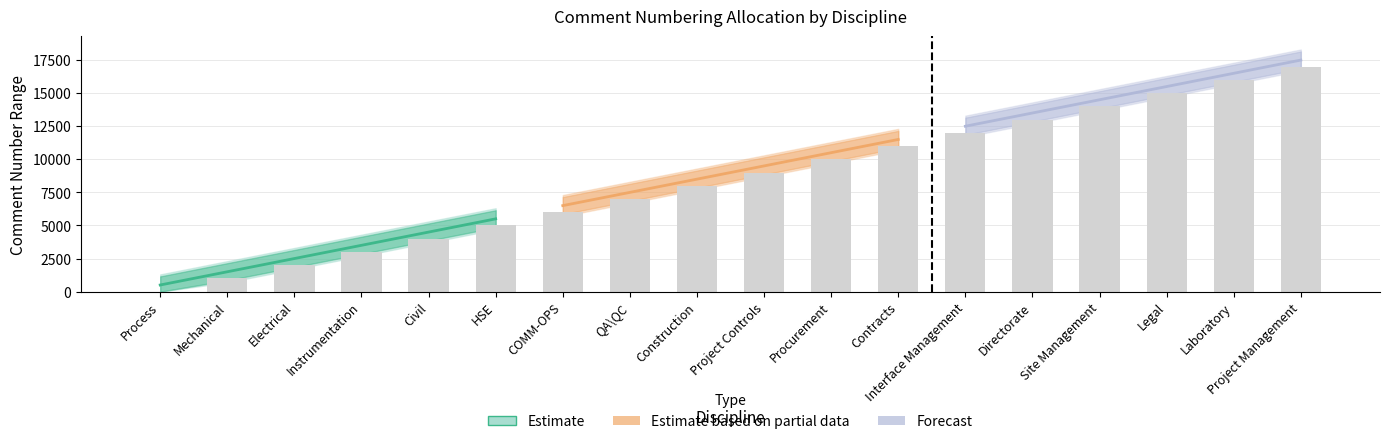

How many series are shown in this chart?

3